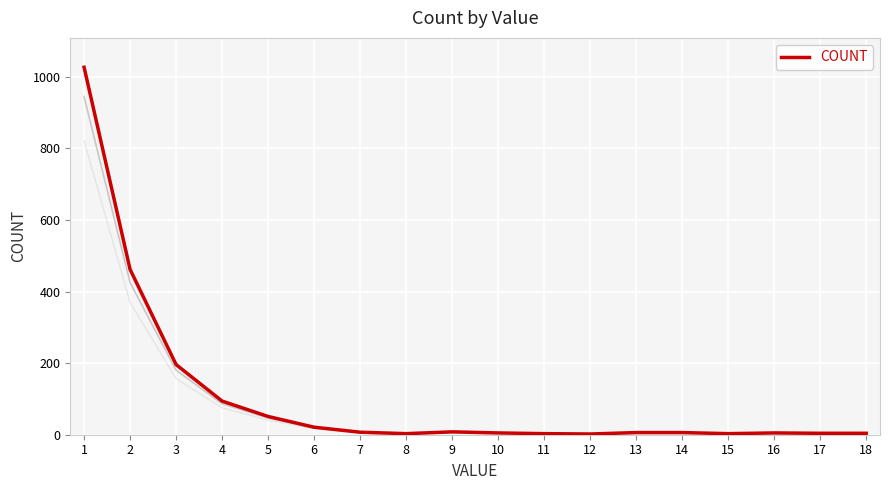

What is the sum of the values at 16 and 17?

9